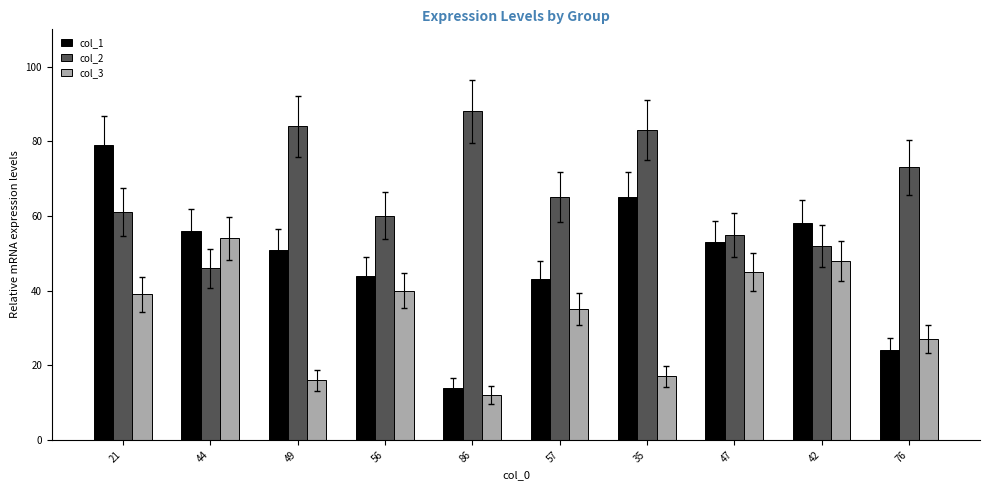

What is the maximum value for col_2?

88